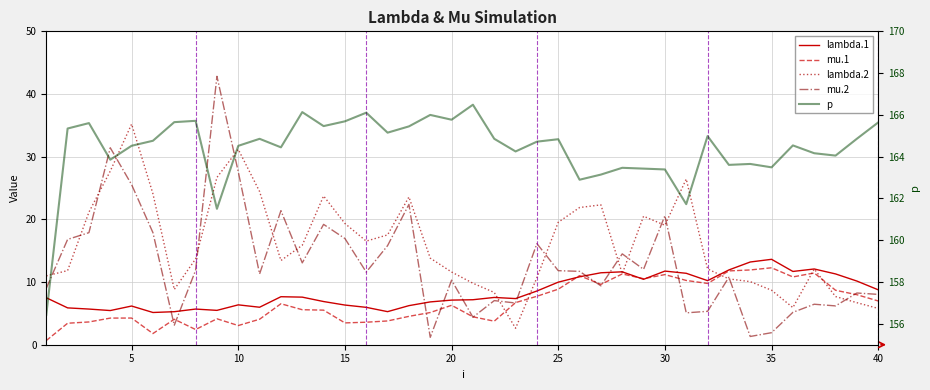

Which series has the largest total across all categories?

p